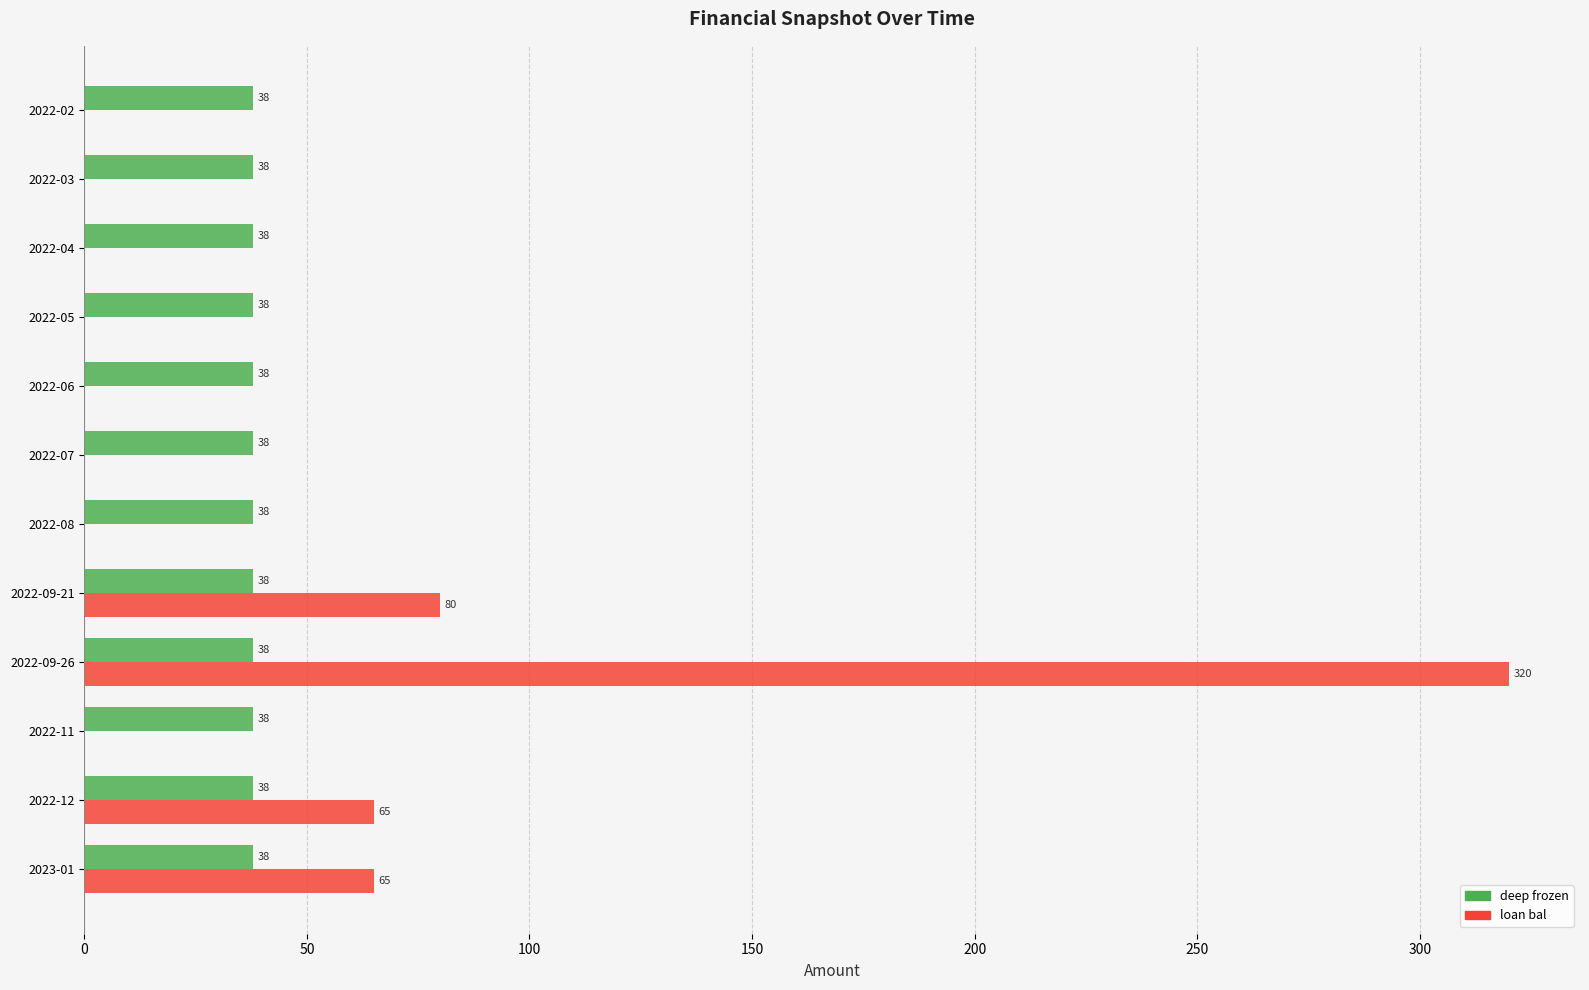

Which series changed the most between 2022-09-26 and 2022-11?

loan bal